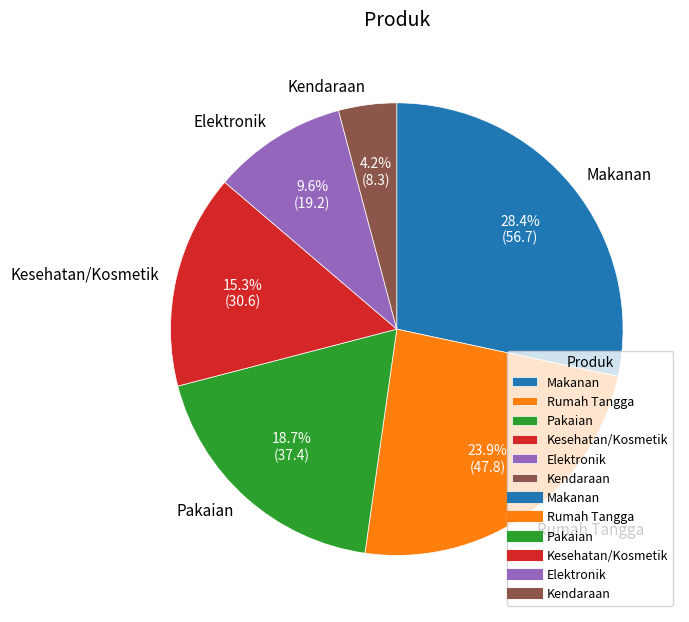

To the nearest percent, what portion does Makanan represent?

28%